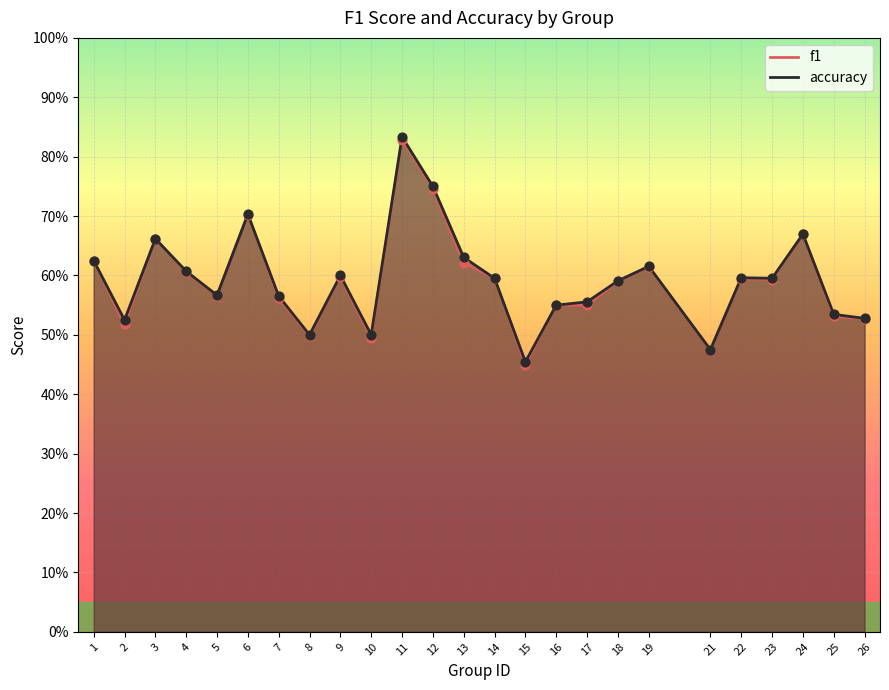

Which series has the largest total across all categories?

accuracy